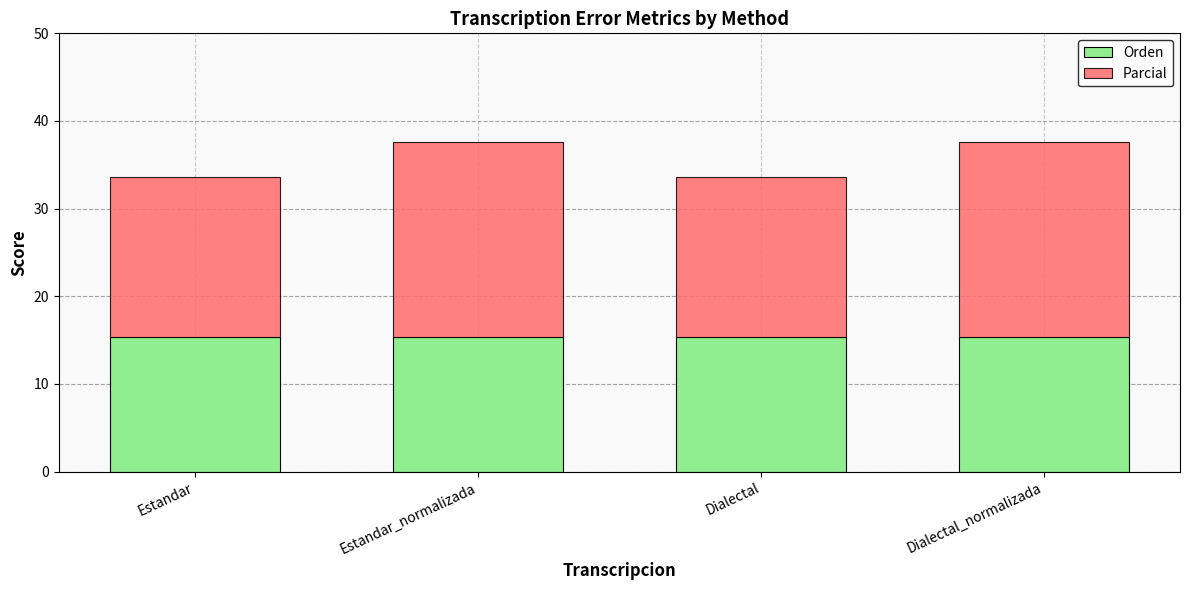

What is the sum of all Orden values?

61.5